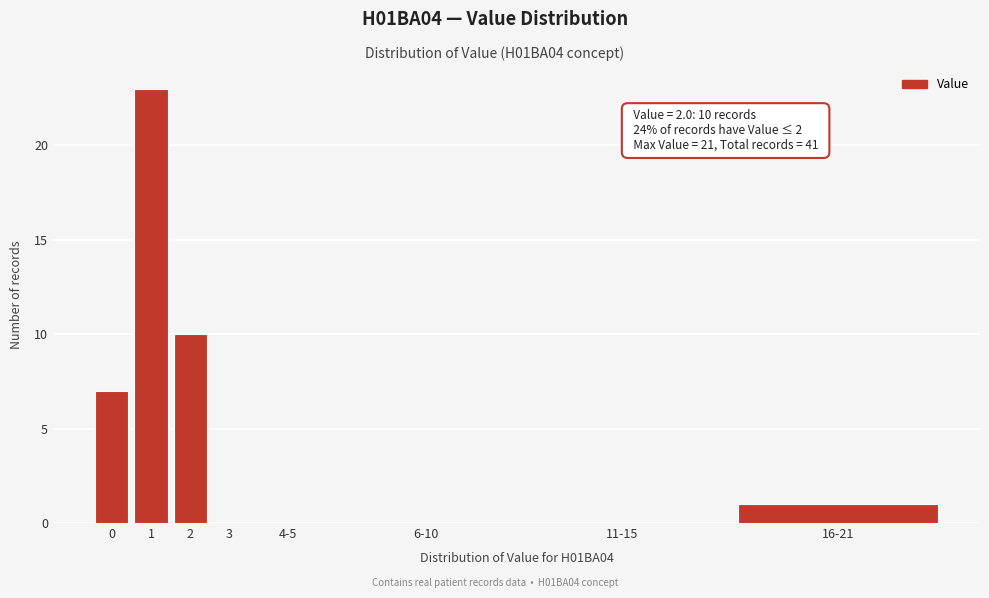

Reading left to right, extract all data points from this chart.

0=7	1=23	2=10	3=0	4-5=0	6-10=0	11-15=0	16-21=1